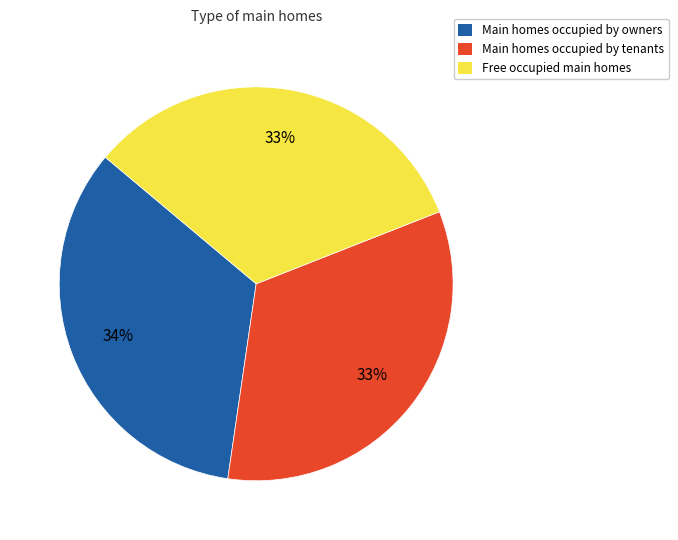

Count the number of slices in the pie.

3